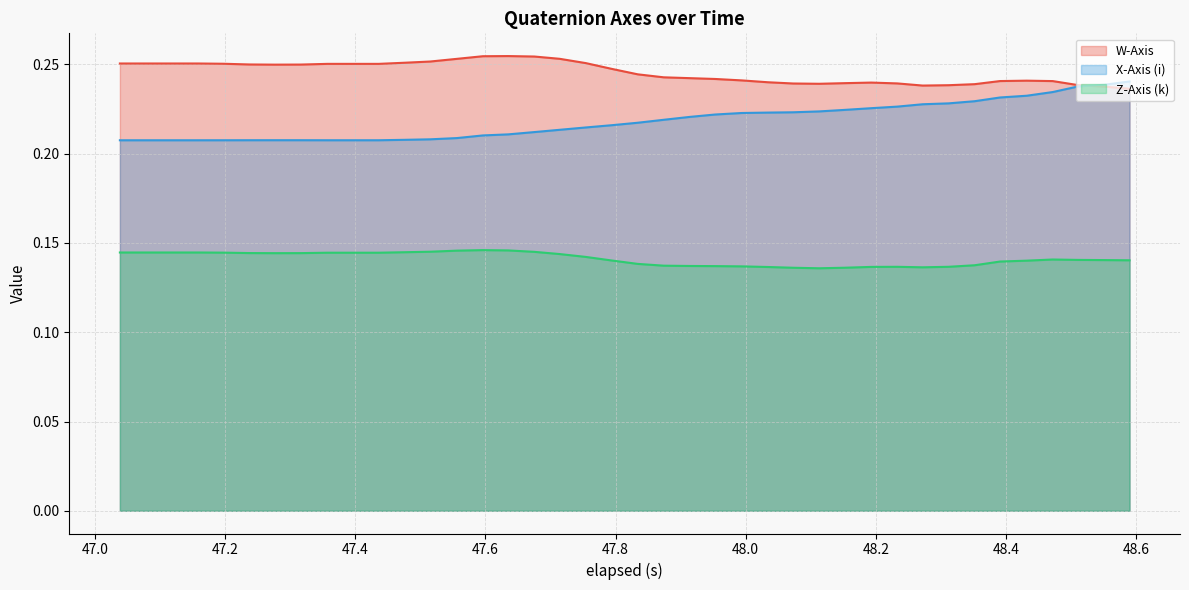

Reading left to right, transcribe all the data shown in this chart.

W-Axis: 0.3	0.3	0.3	0.3	0.3	0.3	0.2	0.2	0.3	0.3	0.3	0.3	0.3	0.3	0.3	0.3	0.3	0.3	0.3	0.2	0.2	0.2	0.2	0.2	0.2	0.2	0.2	0.2	0.2	0.2	0.2	0.2	0.2	0.2	0.2	0.2	0.2	0.2	0.2	0.2
X-Axis (i): 0.2	0.2	0.2	0.2	0.2	0.2	0.2	0.2	0.2	0.2	0.2	0.2	0.2	0.2	0.2	0.2	0.2	0.2	0.2	0.2	0.2	0.2	0.2	0.2	0.2	0.2	0.2	0.2	0.2	0.2	0.2	0.2	0.2	0.2	0.2	0.2	0.2	0.2	0.2	0.2
Z-Axis (k): 0.1	0.1	0.1	0.1	0.1	0.1	0.1	0.1	0.1	0.1	0.1	0.1	0.1	0.1	0.1	0.1	0.1	0.1	0.1	0.1	0.1	0.1	0.1	0.1	0.1	0.1	0.1	0.1	0.1	0.1	0.1	0.1	0.1	0.1	0.1	0.1	0.1	0.1	0.1	0.1